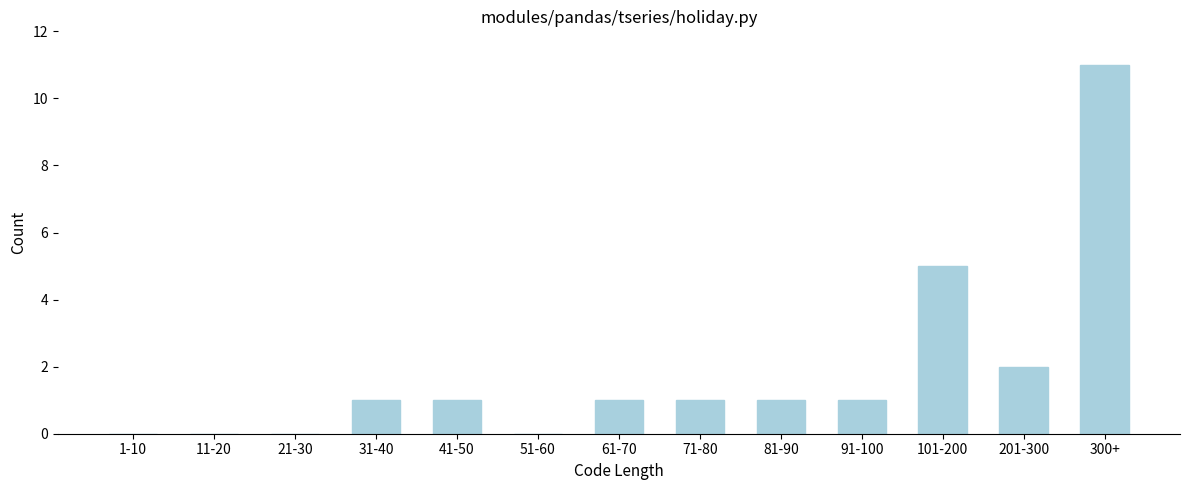

Reading left to right, transcribe all the data shown in this chart.

1-10=0	11-20=0	21-30=0	31-40=1	41-50=1	51-60=0	61-70=1	71-80=1	81-90=1	91-100=1	101-200=5	201-300=2	300+=11